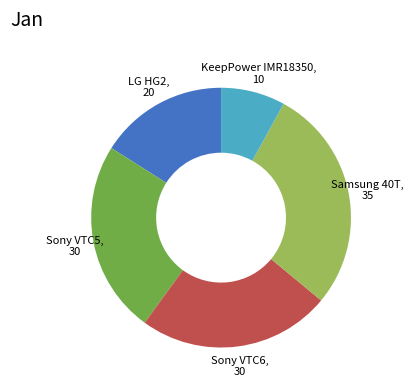

Does any single category account for the majority?

No